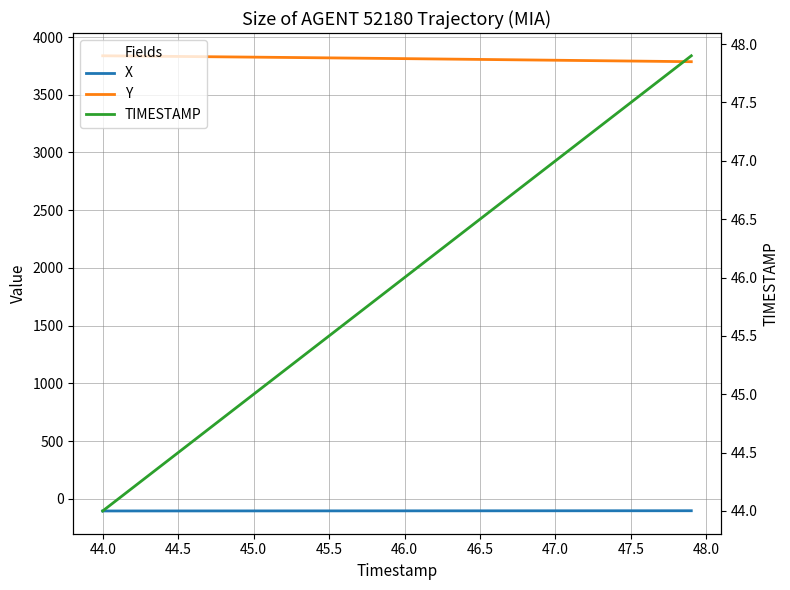

Is this an area chart (filled region under the line)?

No